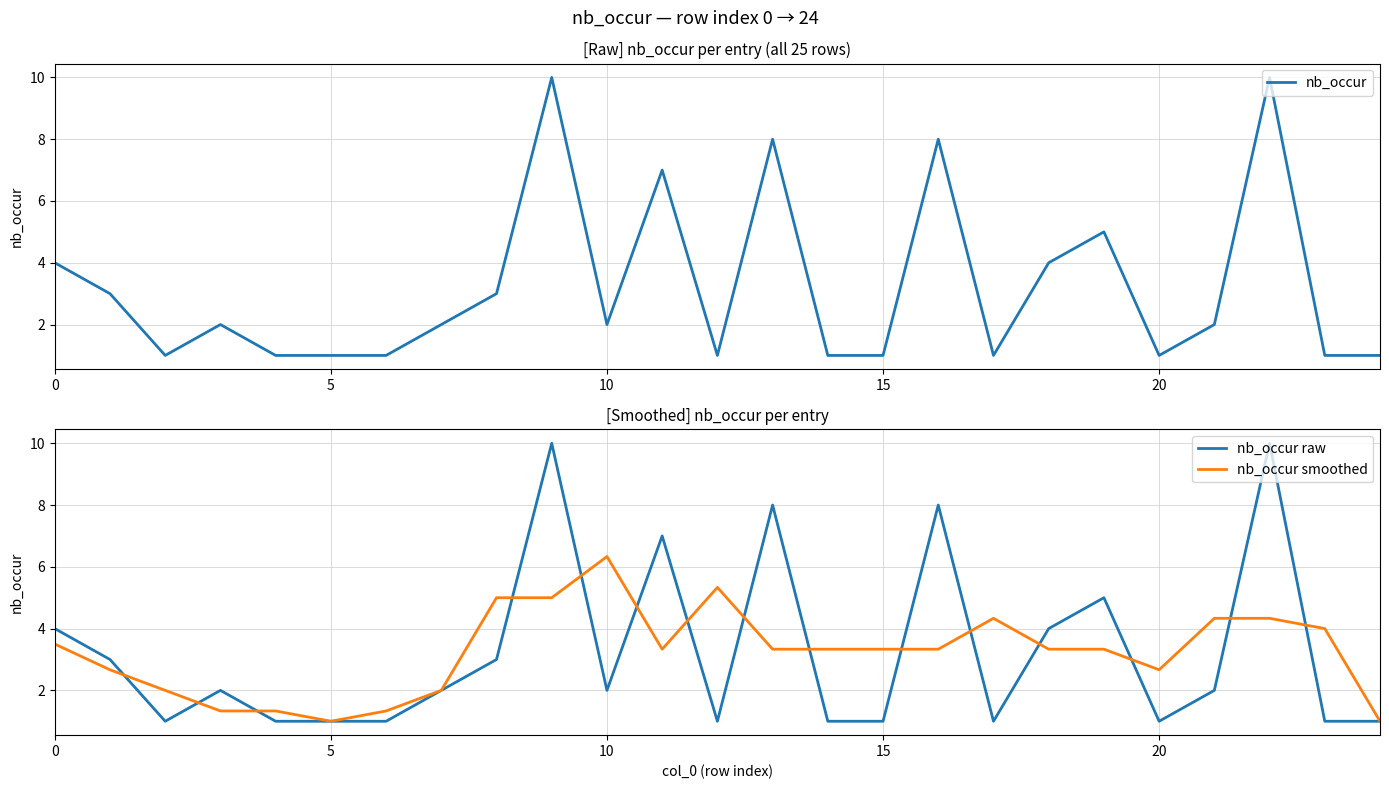

True or false: nb_occur smoothed has more than 0 interior local peaks.

True